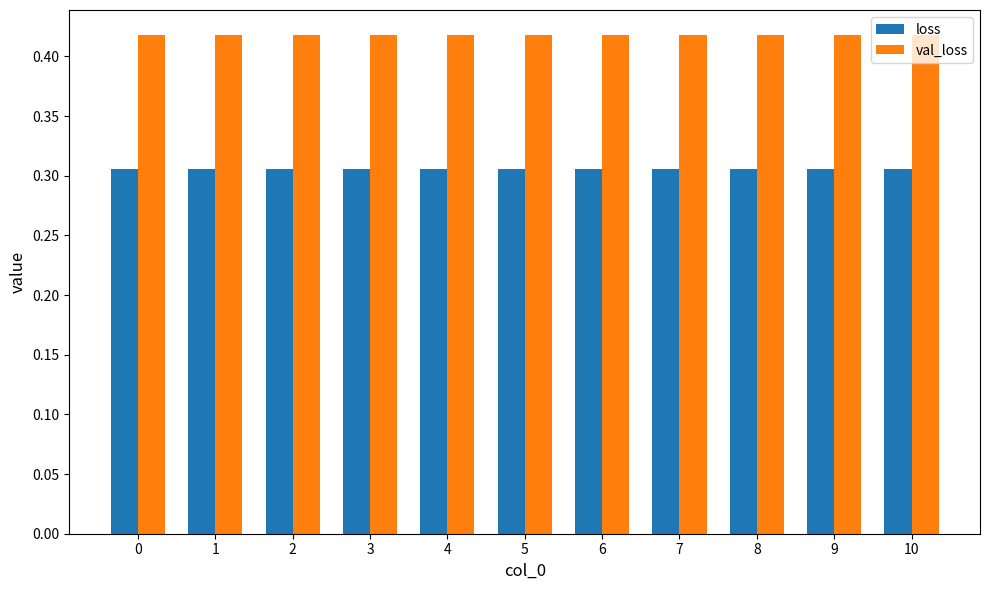

Is the value of loss at 2 greater than the value of val_loss at 4?

No